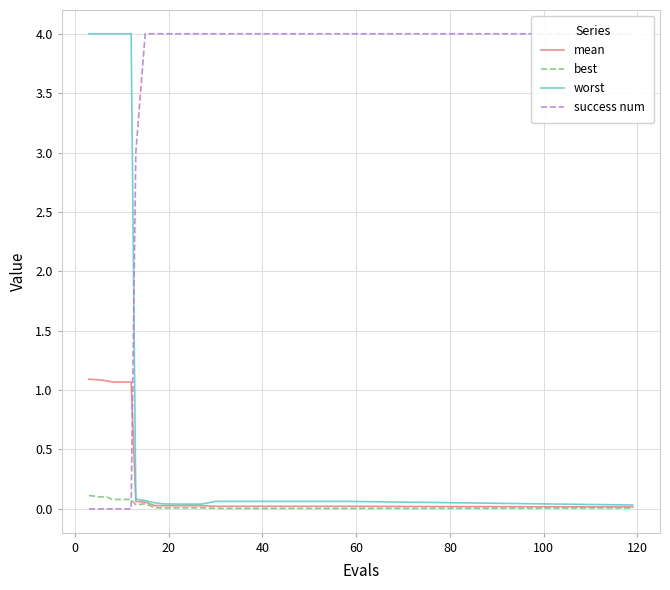

How many lines are shown in the chart?

4